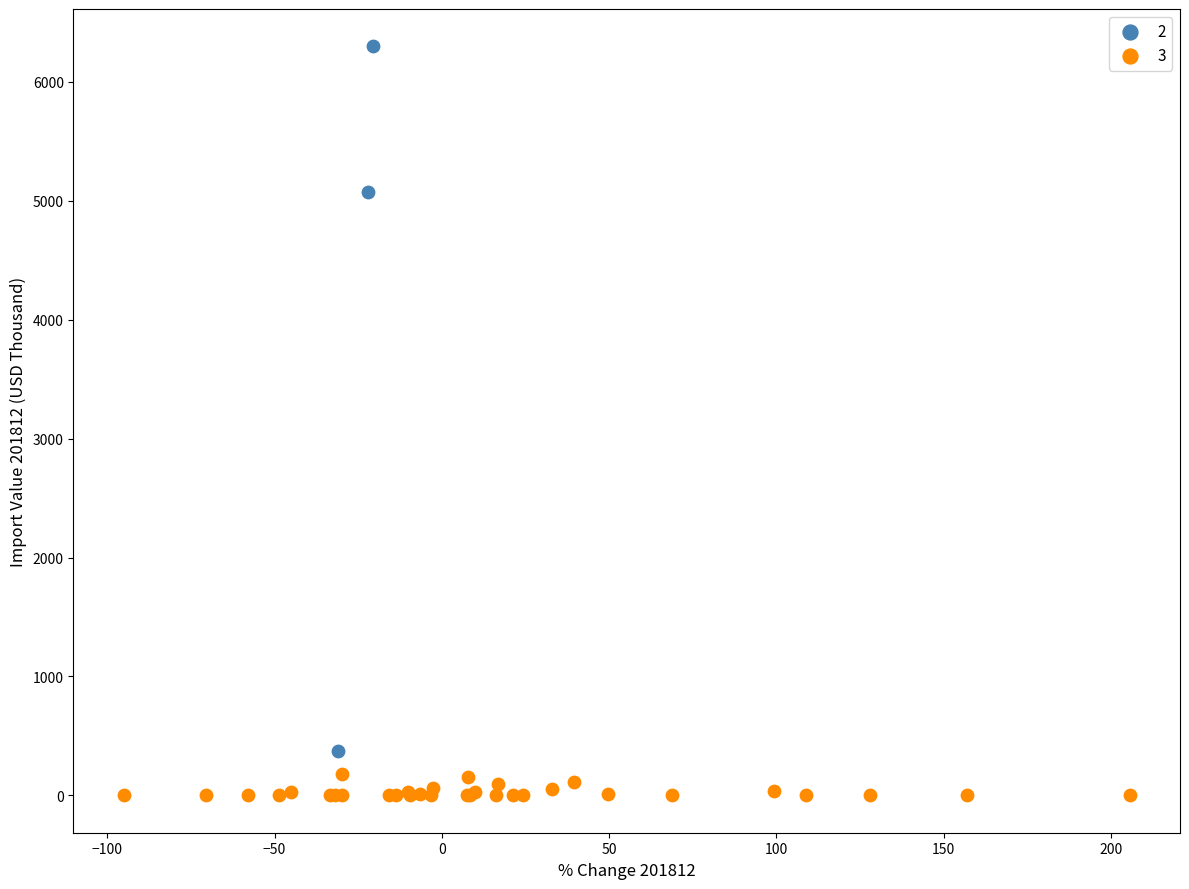

Which series reaches the minimum Y coordinate?

3